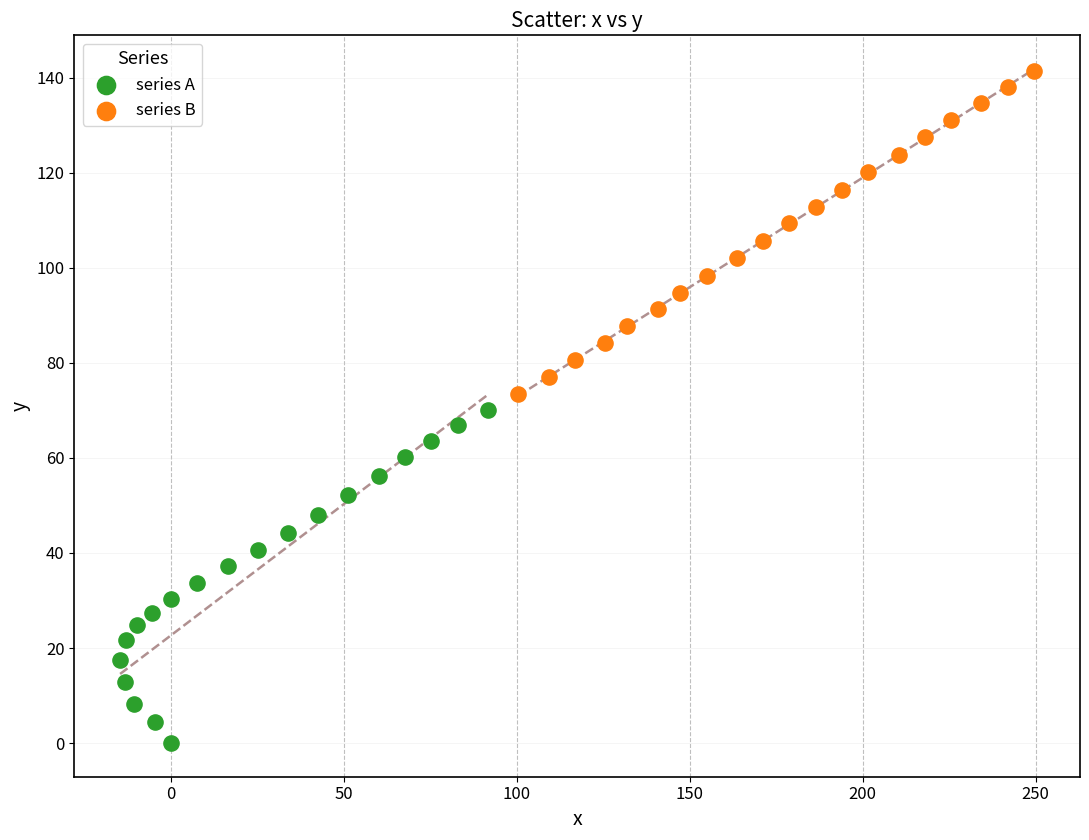

Which series contains the lowest Y value?

series A